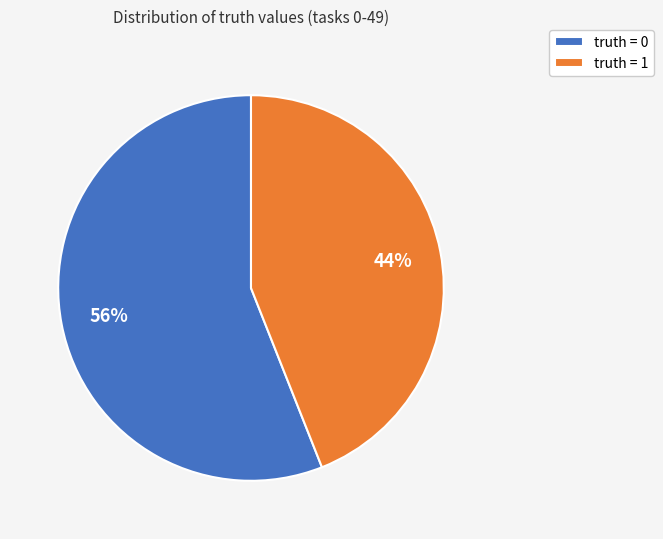

What is the majority slice?

truth = 0